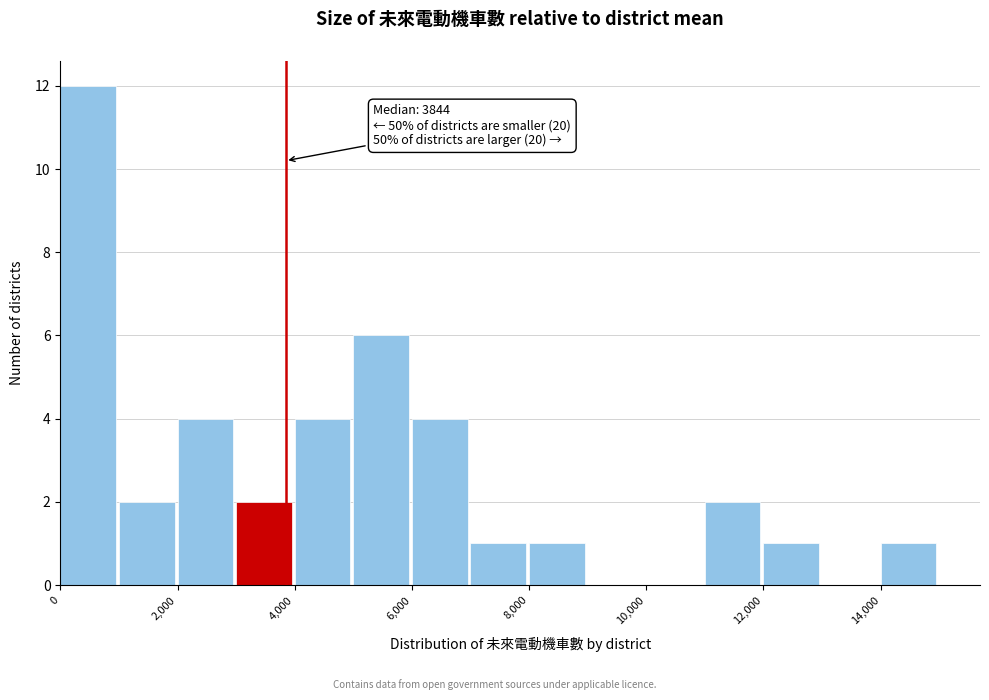

Over which range of the x-axis is the bar tallest?

0 to 1000